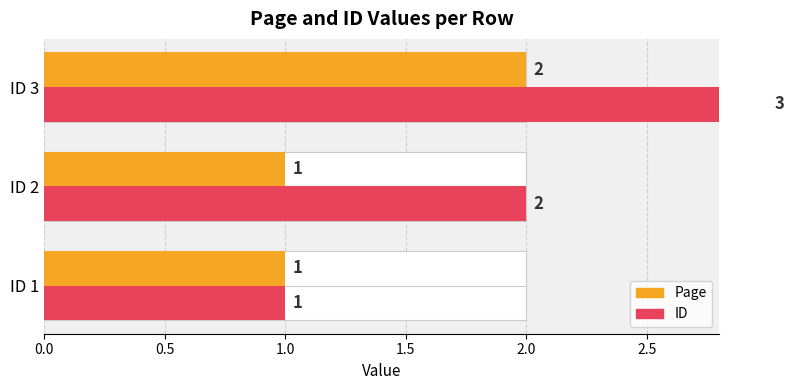

What is the average value of the Page series?

1